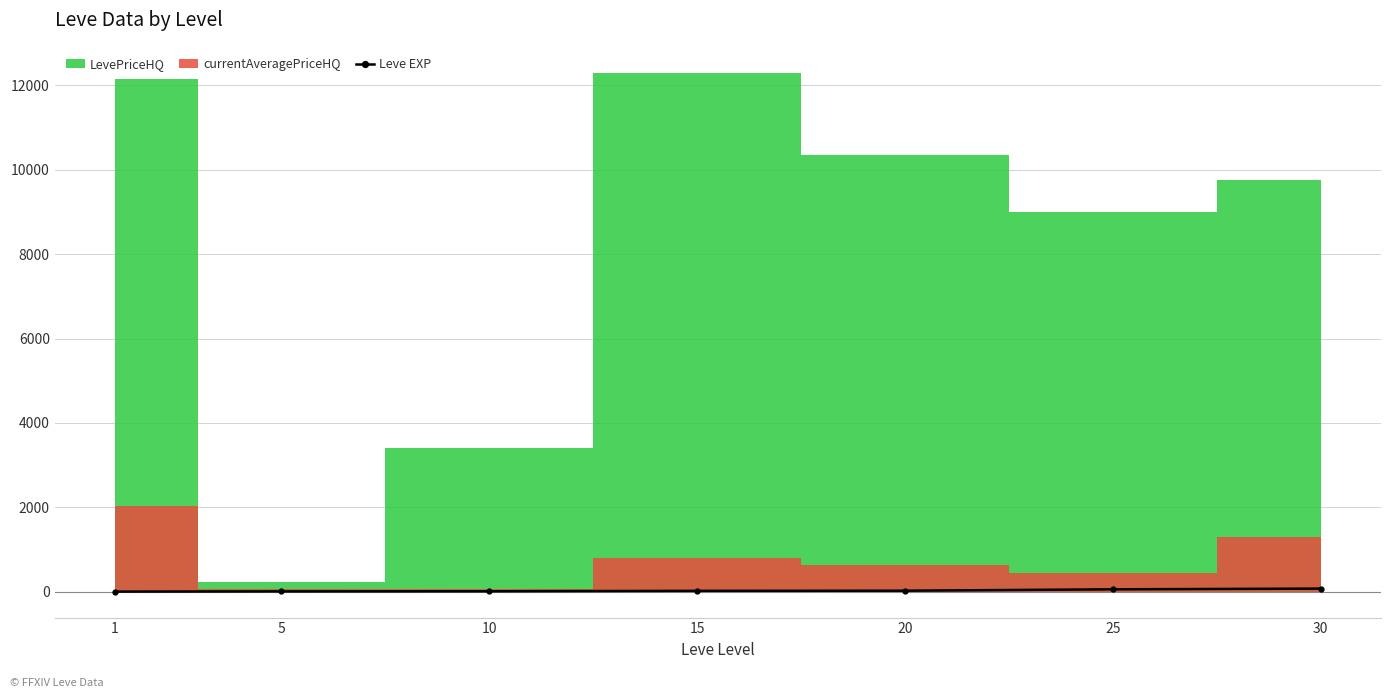

The chart shows a value of 1 at 1. True or false?

True